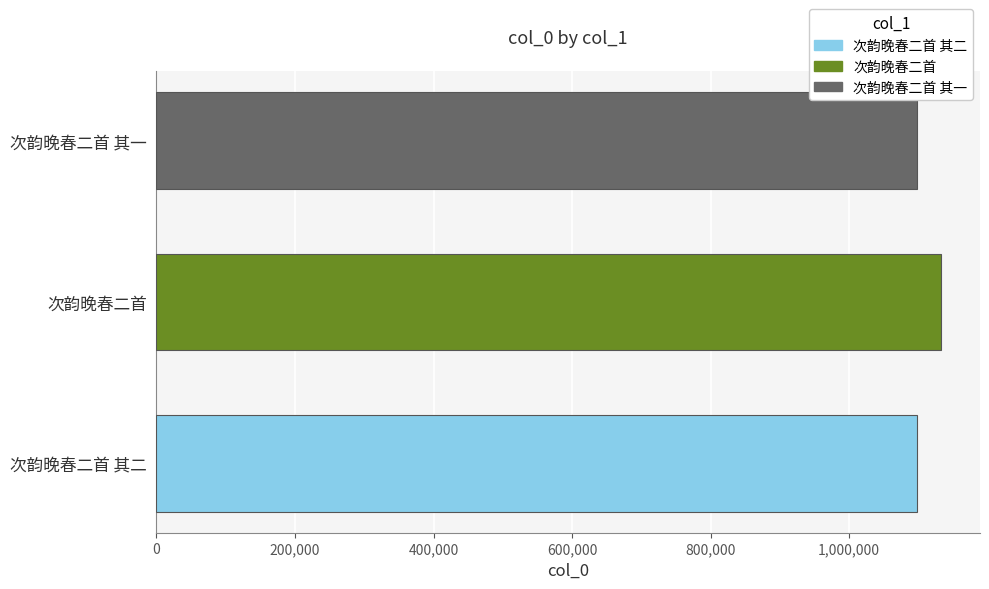

The value at 次韵晚春二首 其二 is 1098145. True or false?

True